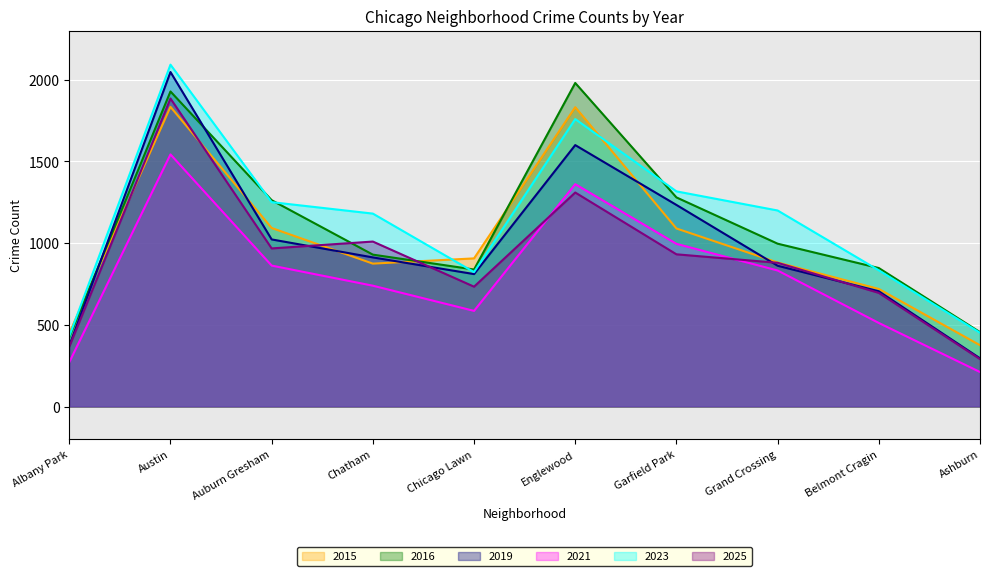

How many lines are shown in the chart?

6